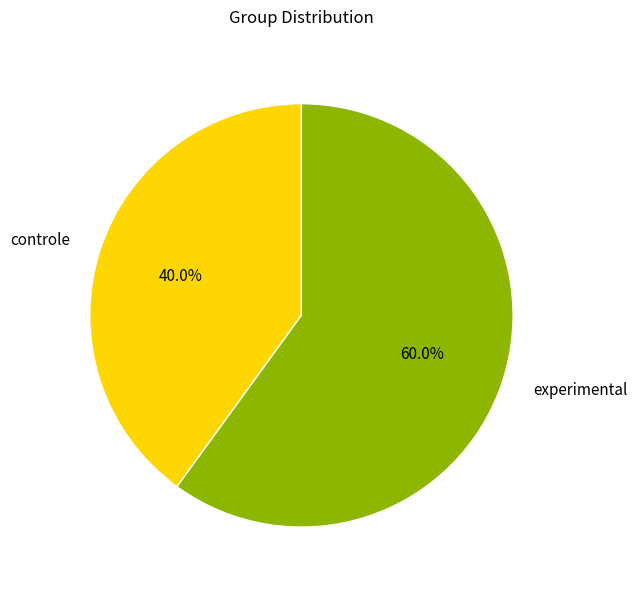

To the nearest percent, what portion does experimental represent?

60%